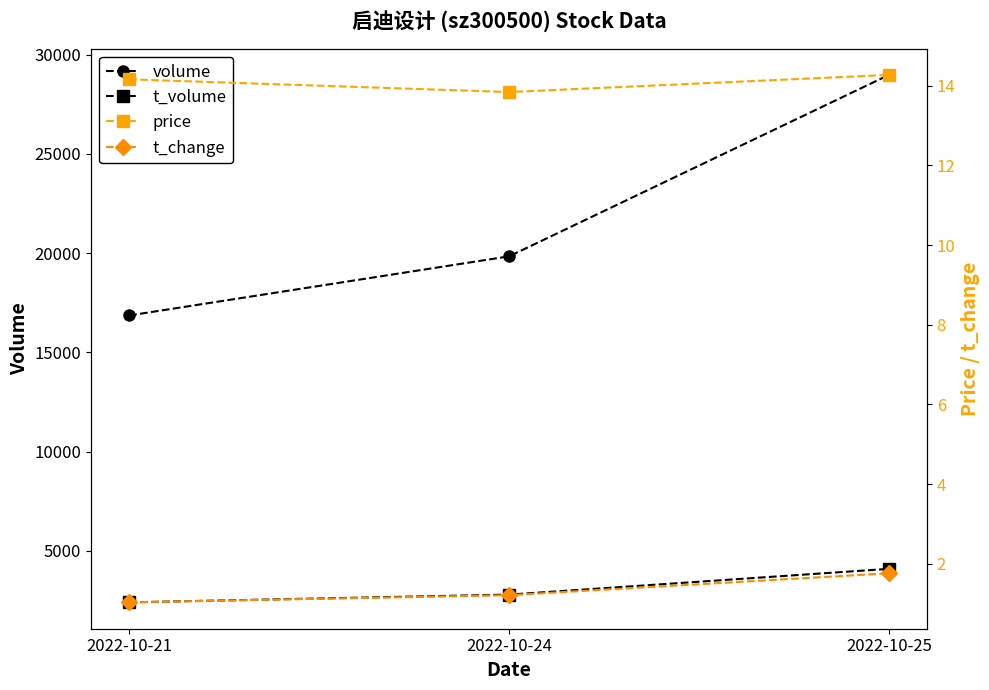

Reading left to right, list all the values displayed in this chart.

volume: 2022-10-21=16858.0	2022-10-24=19837.0	2022-10-25=28974.0
t_volume: 2022-10-21=2411.0	2022-10-24=2801.0	2022-10-25=4099.0
price: 2022-10-21=14.2	2022-10-24=13.8	2022-10-25=14.3
t_change: 2022-10-21=1.0	2022-10-24=1.2	2022-10-25=1.8